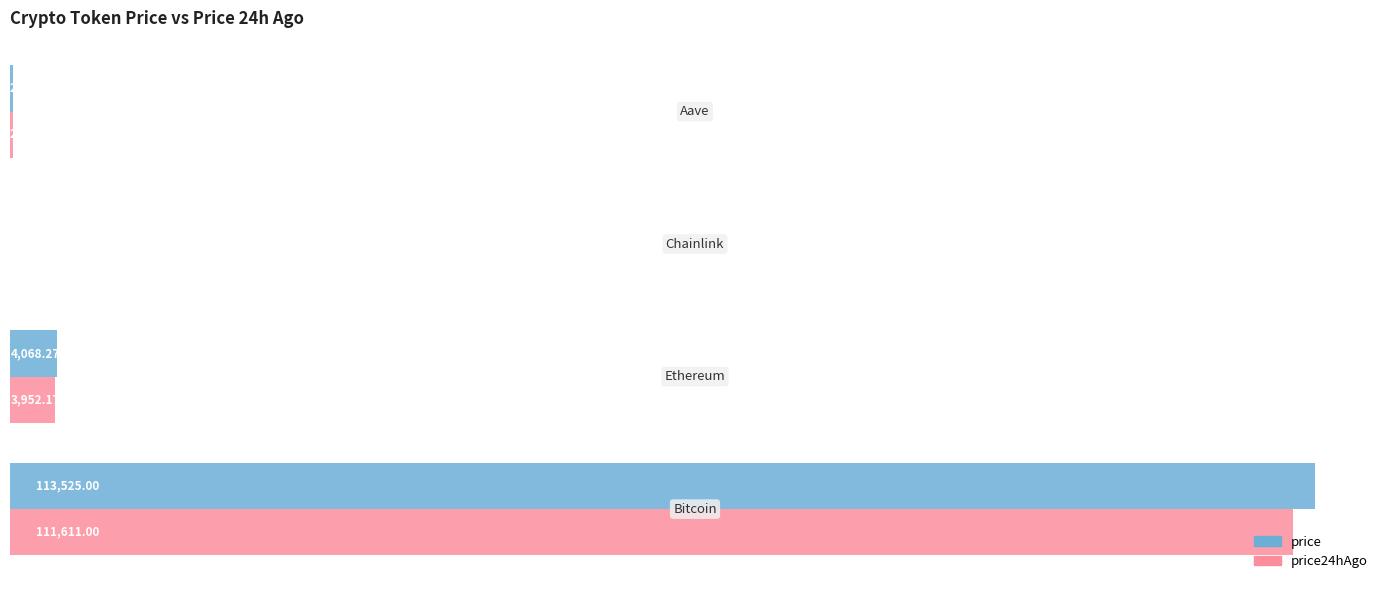

Which series has the largest total across all categories?

price